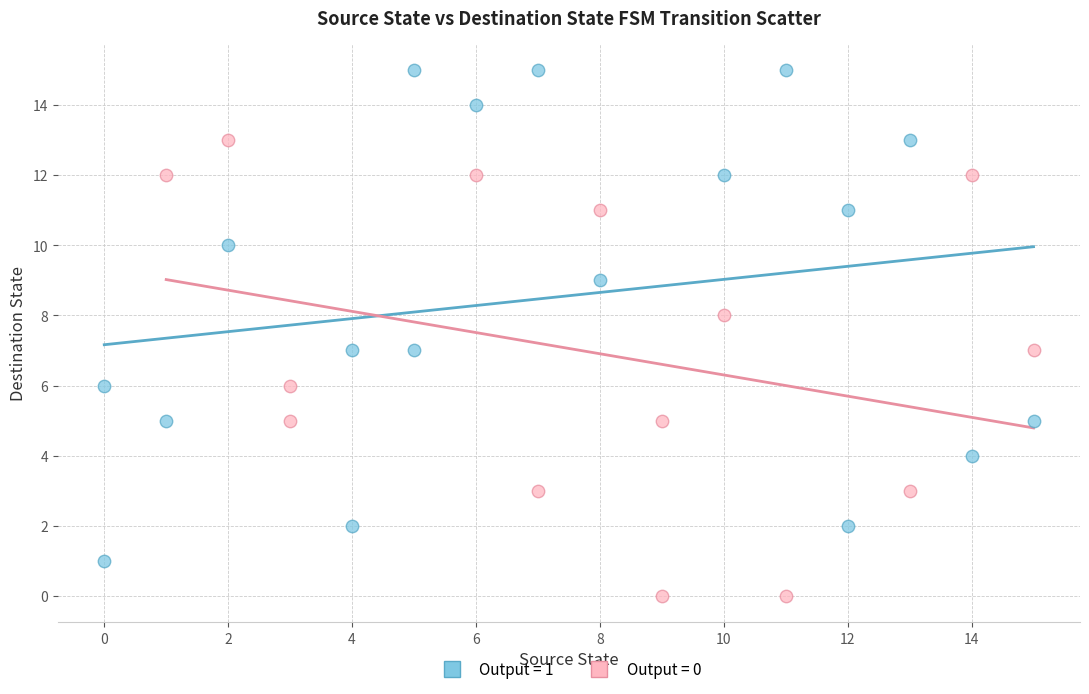

Which series contains the lowest Y value?

Output = 0